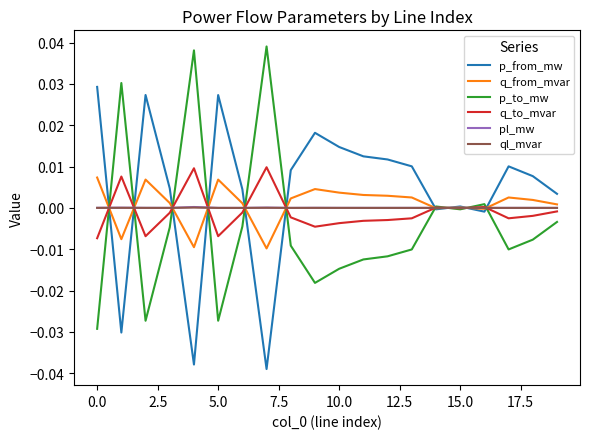

Does the chart display data point markers on the line(s)?

No